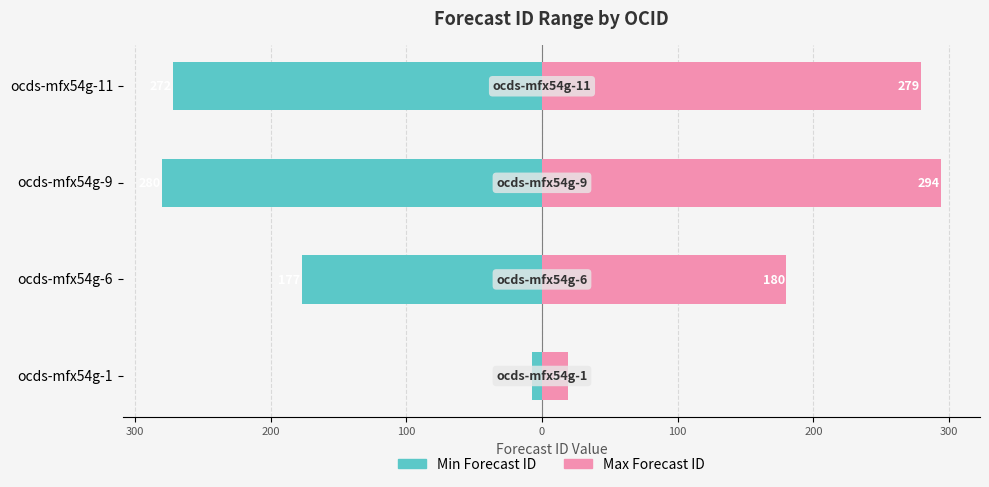

Reading left to right, extract all data points from this chart.

Min Forecast ID: -7	-177	-280	-272
Max Forecast ID: 19	180	294	279